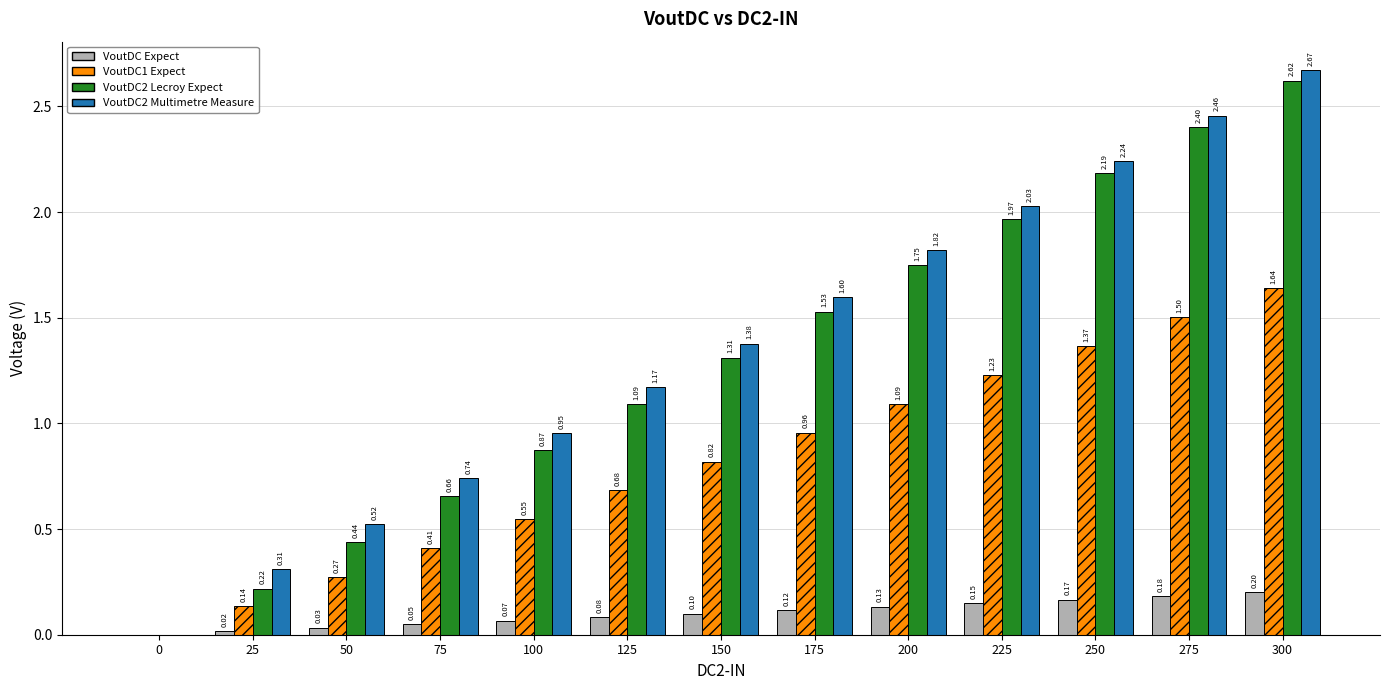

How many data points in VoutDC2 Multimetre Measure are above 1?

8